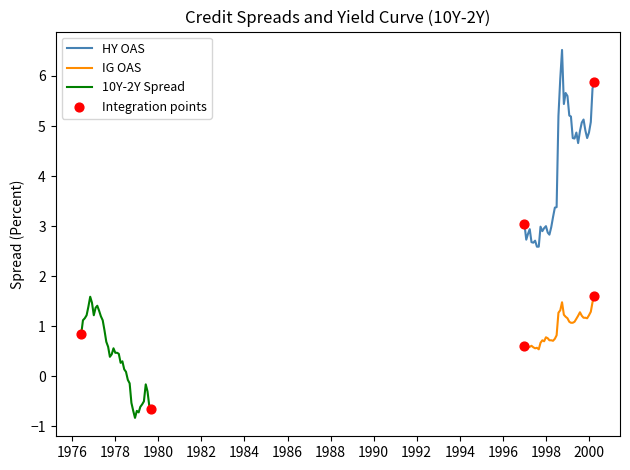

Which series has the largest Y range (max minus min)?

HY OAS